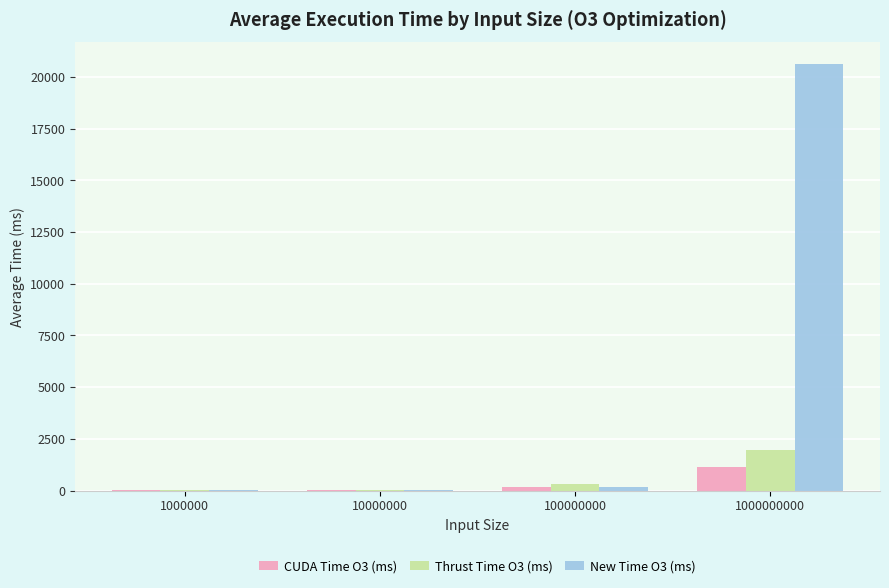

Which category has the highest value across all series?

1000000000